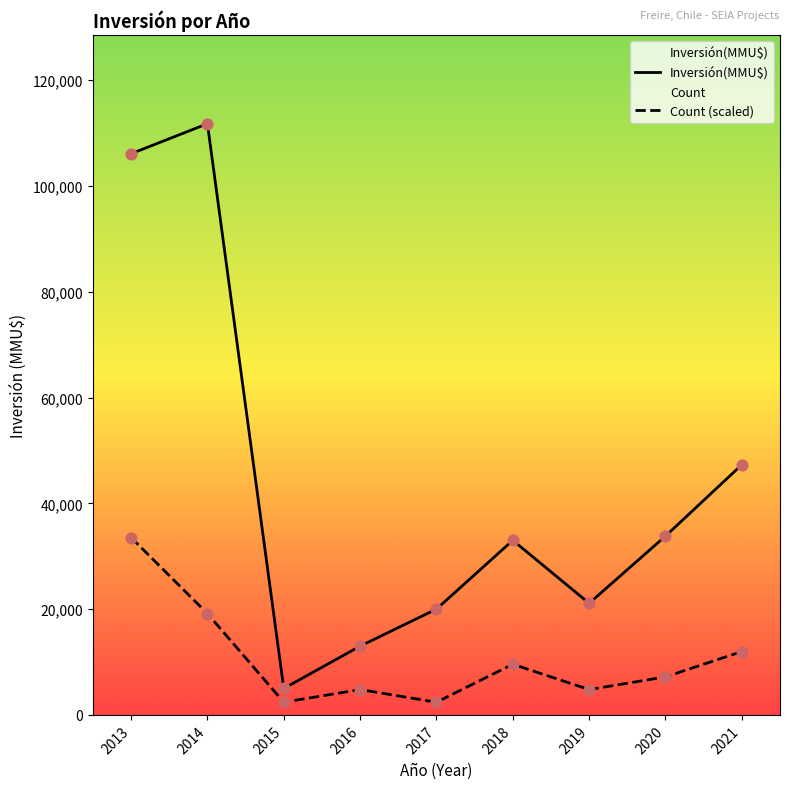

Which series has the widest spread of values?

Inversión(MMU$)